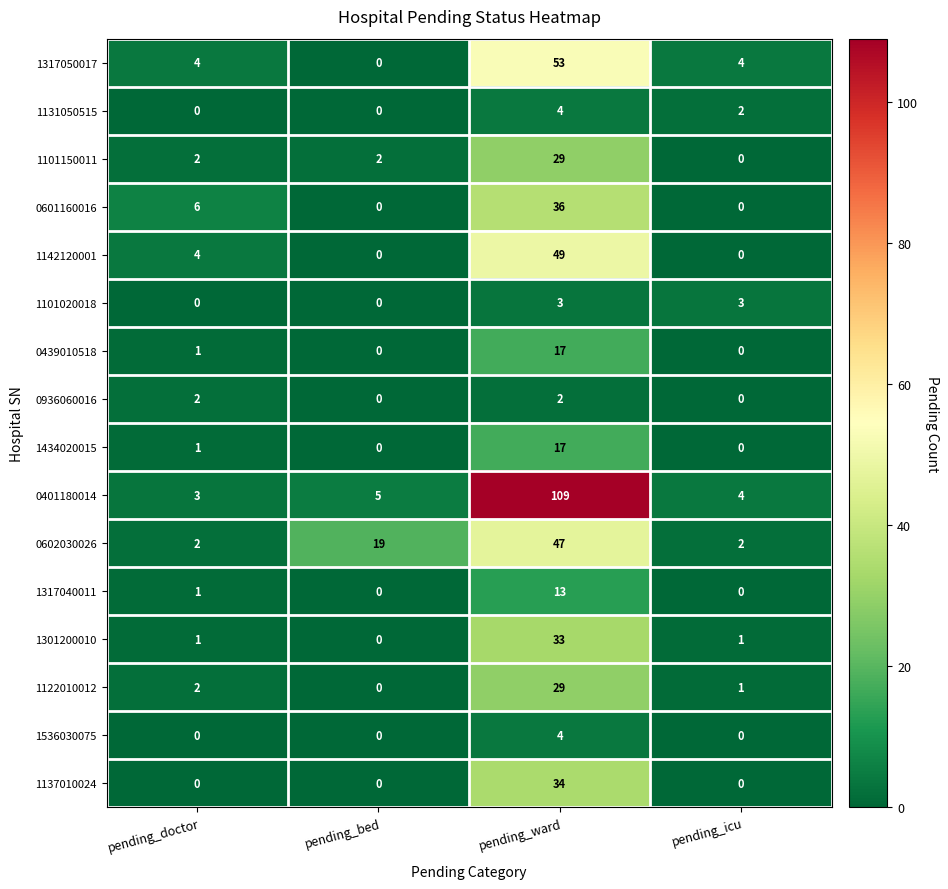

Which series has the largest range (max minus min)?

0401180014